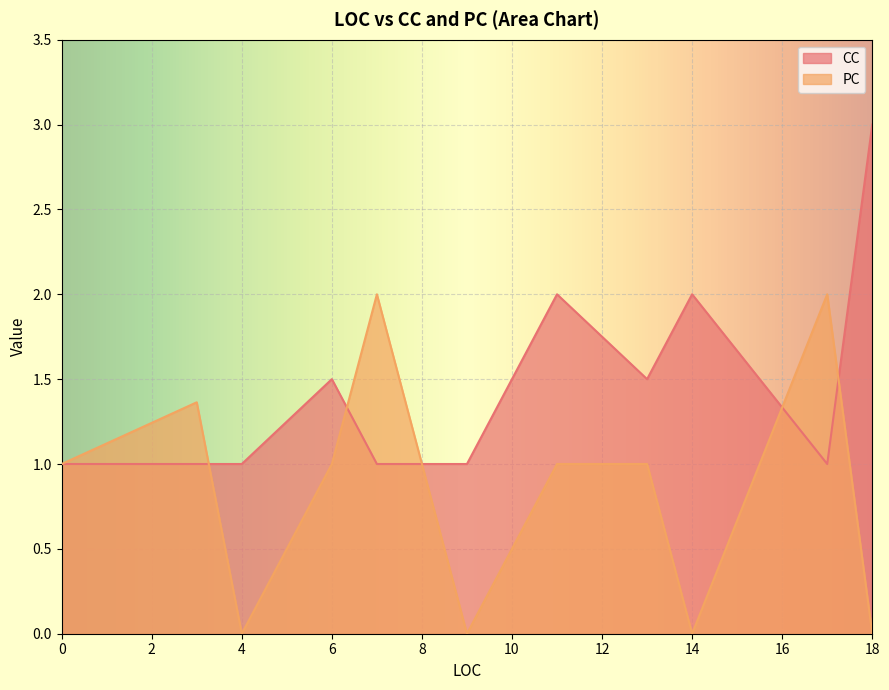

Which series has the largest total across all categories?

CC